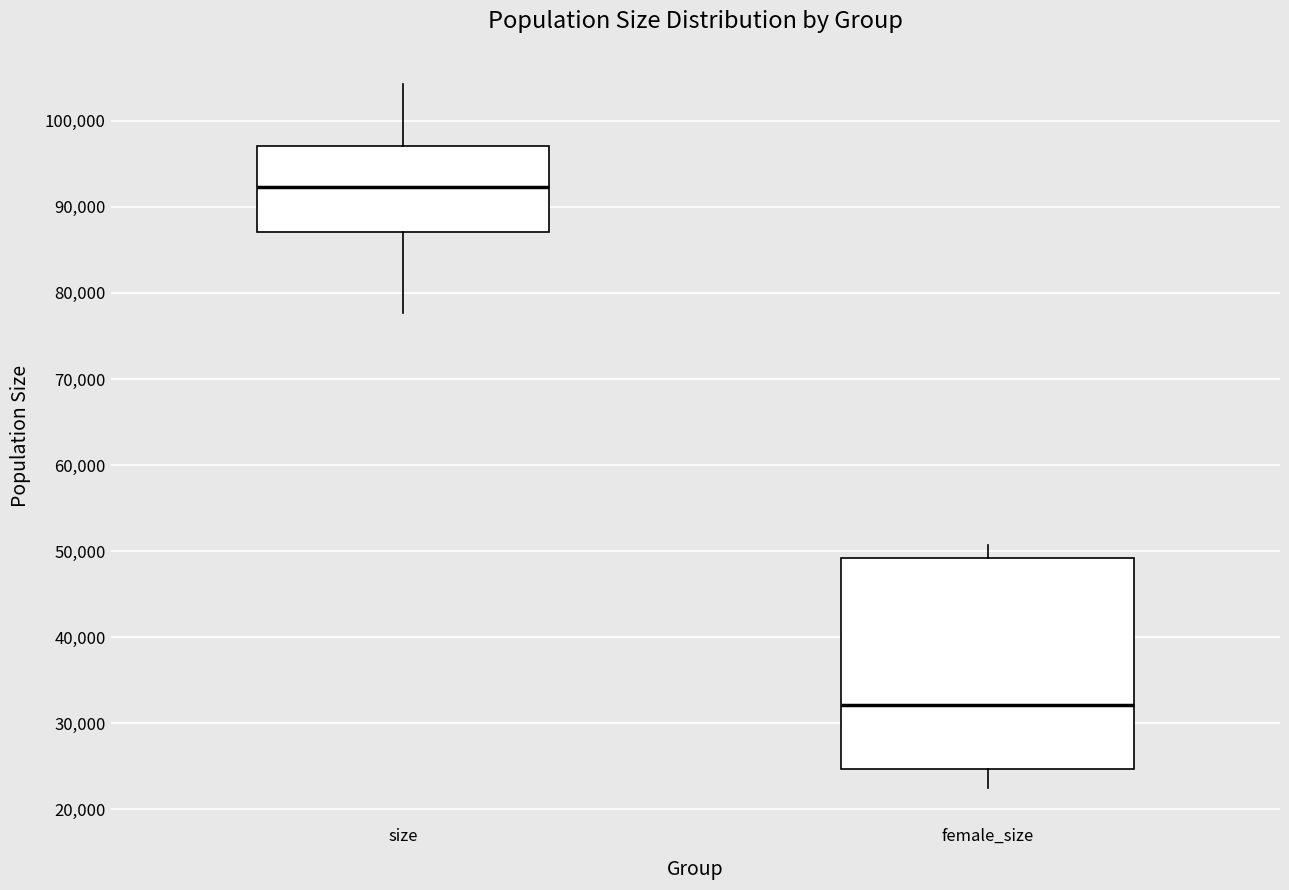

Which box's median line is the lowest?

female_size